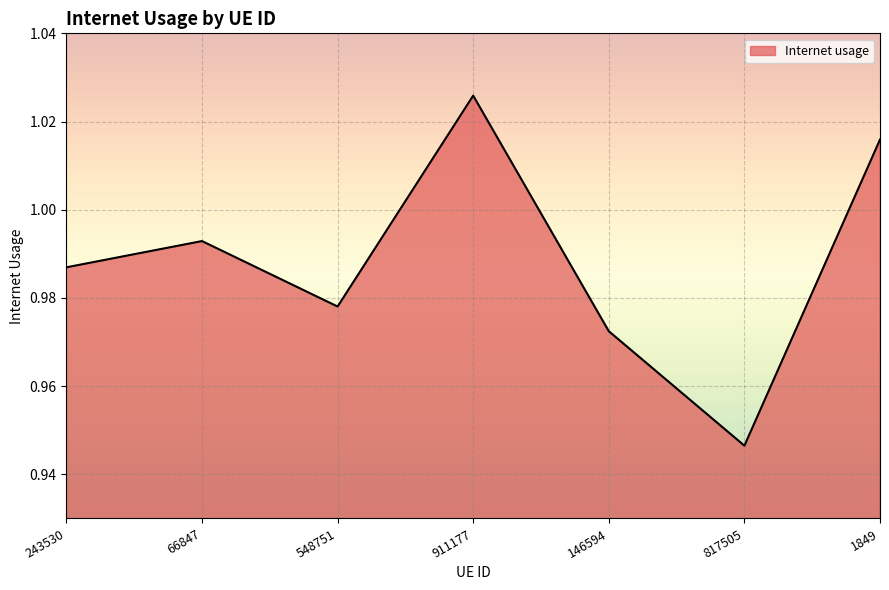

Rank the categories by value from lowest to highest.

817505, 146594, 548751, 243530, 66847, 1849, 911177